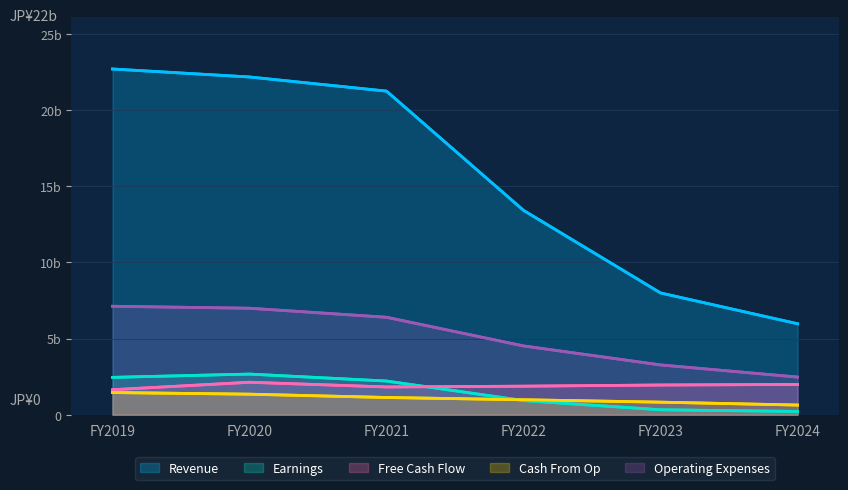

What is the average value of the Earnings series?

1464.0